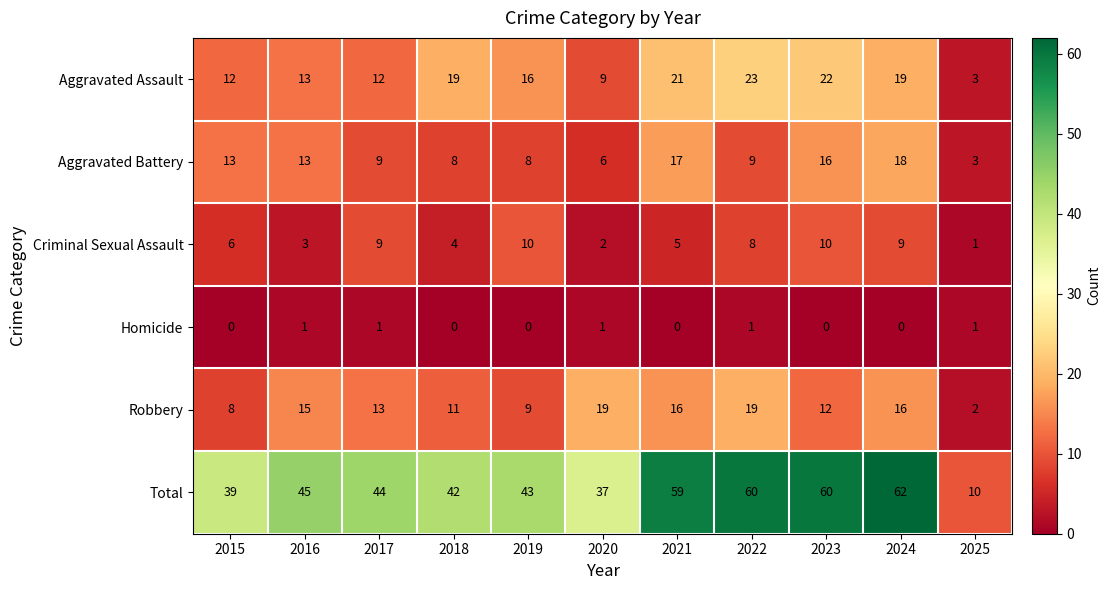

What is the greatest value displayed?

62